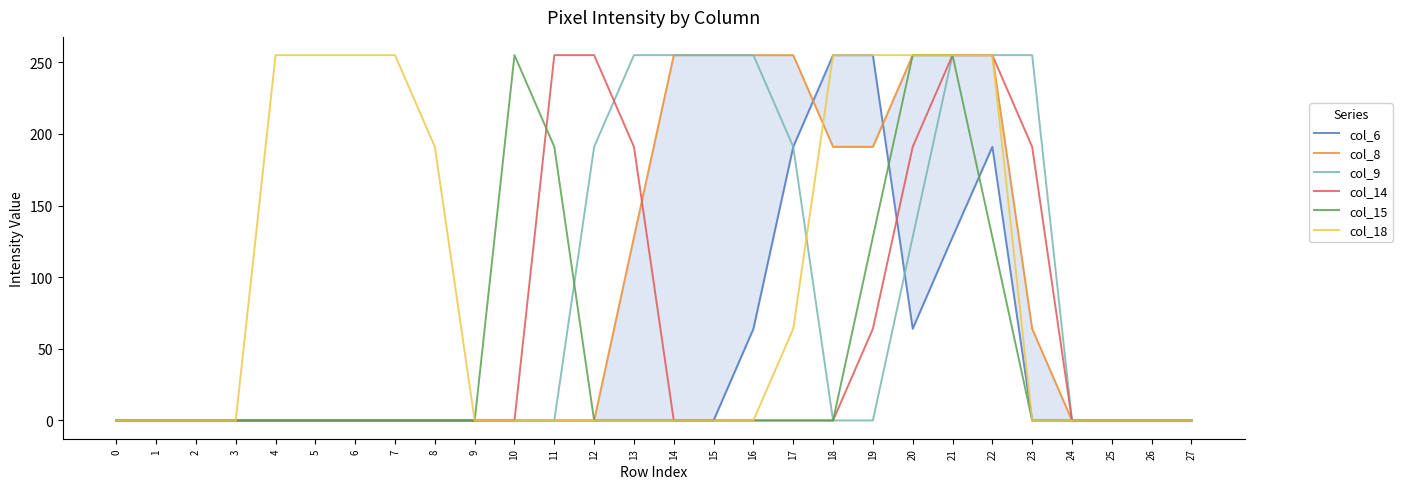

Rank the series at 4 from highest to lowest value.

col_18, col_6, col_8, col_9, col_14, col_15